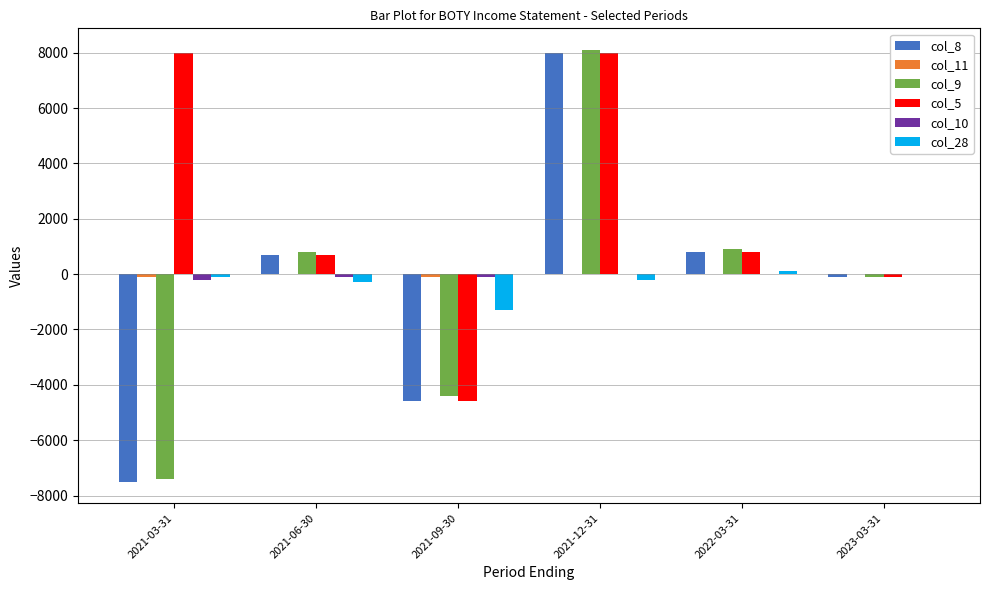

Is the value of col_5 at 2021-06-30 greater than the value of col_28 at 2021-09-30?

Yes